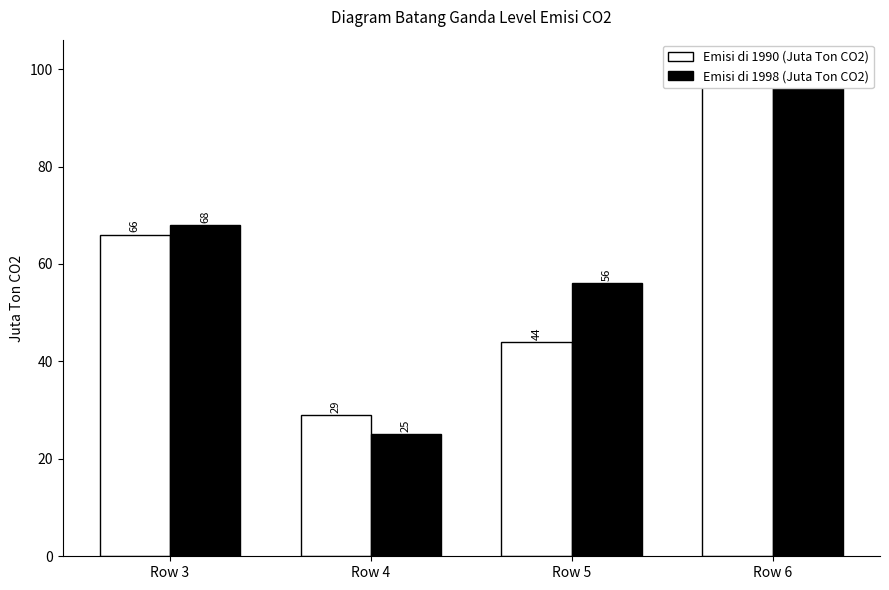

What is the spread (max minus min) of values at Row 6?

2